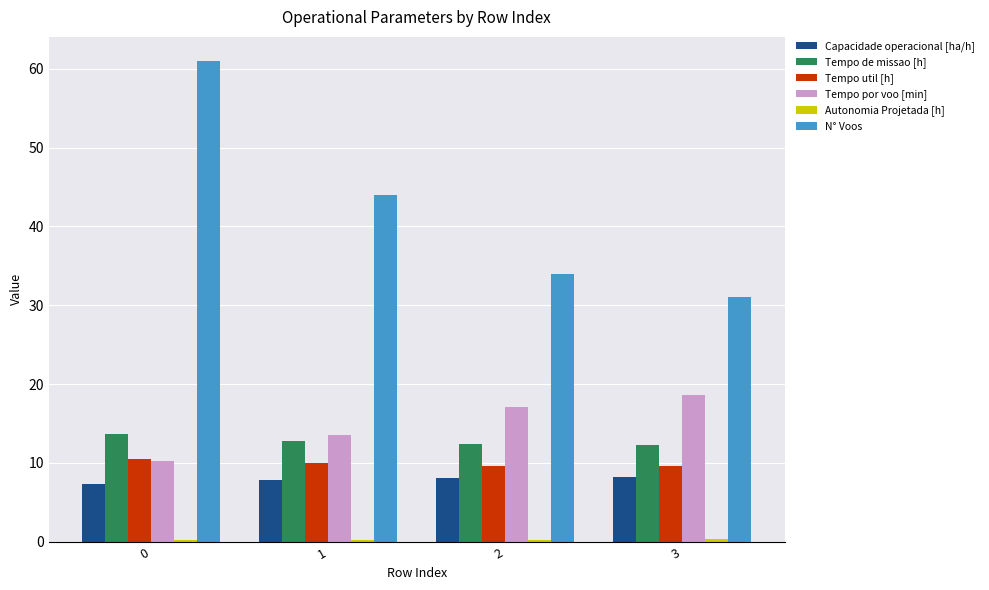

Which series has the largest total across all categories?

N° Voos